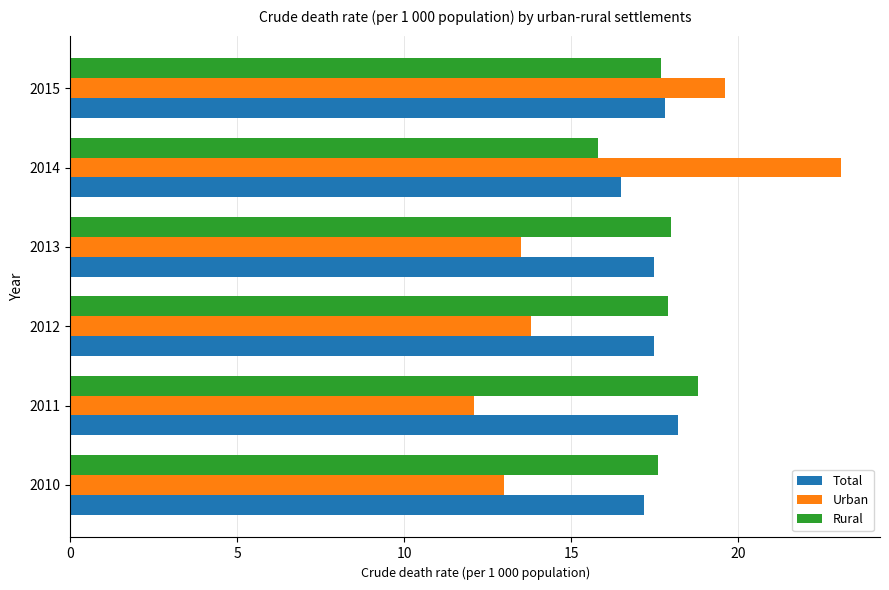

List the series in order of their peak value, highest first.

Urban, Rural, Total